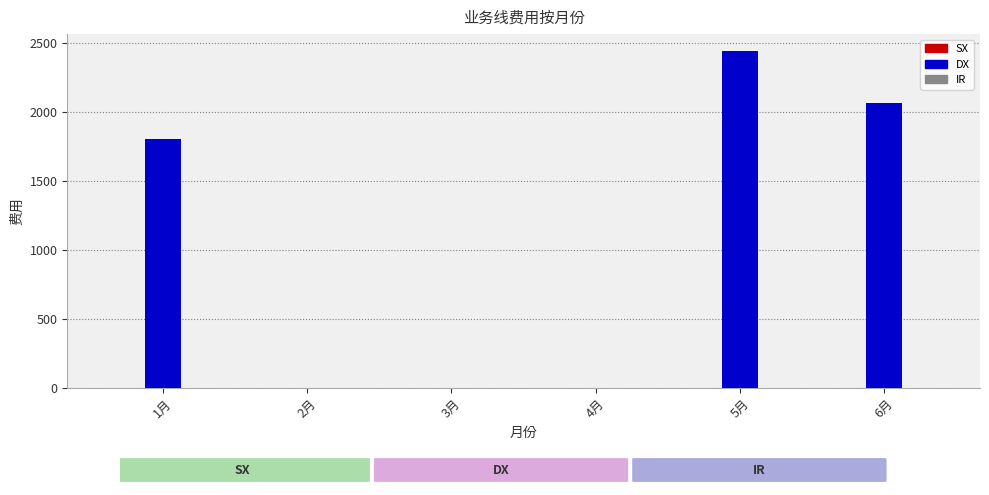

Reading left to right, transcribe all the data shown in this chart.

1月=1800.0	2月=0.0	3月=0.0	4月=0.0	5月=2440.7	6月=2065.0